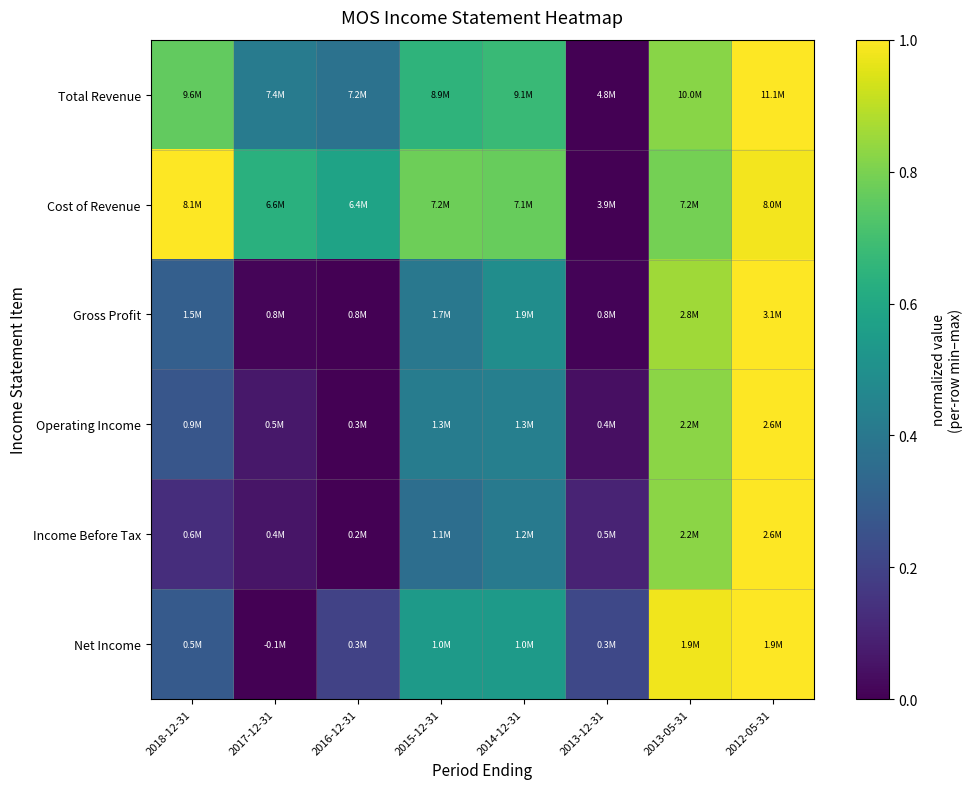

What is the spread (max minus min) of values at 2017-12-31?

0.6